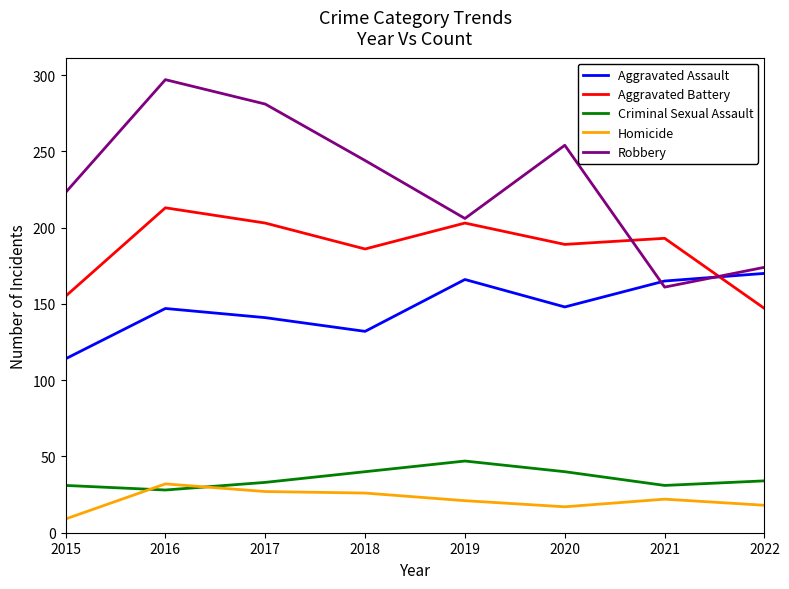

At which label does Aggravated Assault reach its peak?

2022